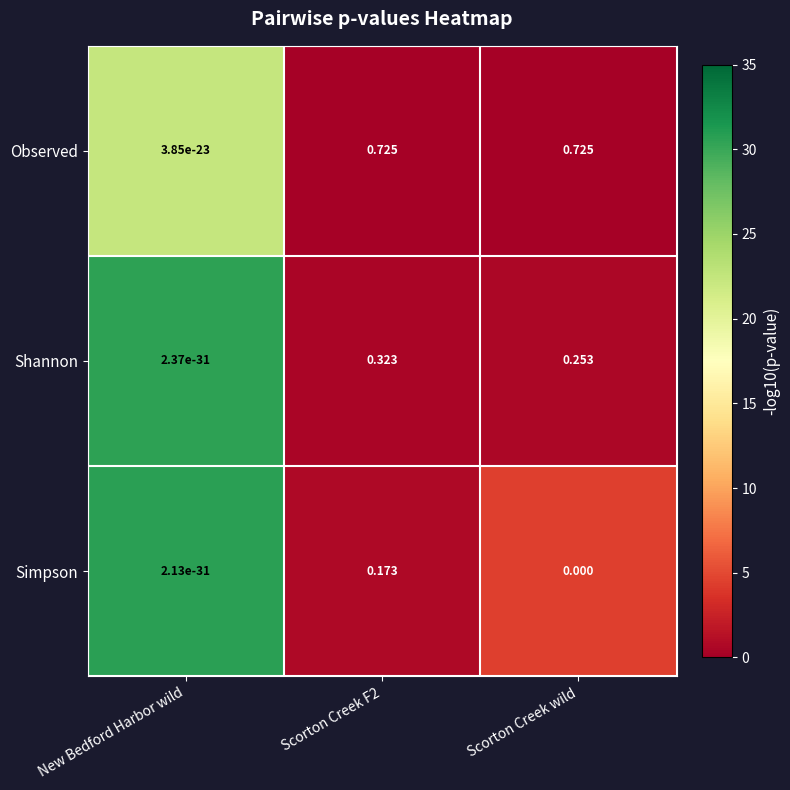

Is the value of Observed at Scorton Creek F2 greater than the value of Shannon at New Bedford Harbor wild?

Yes